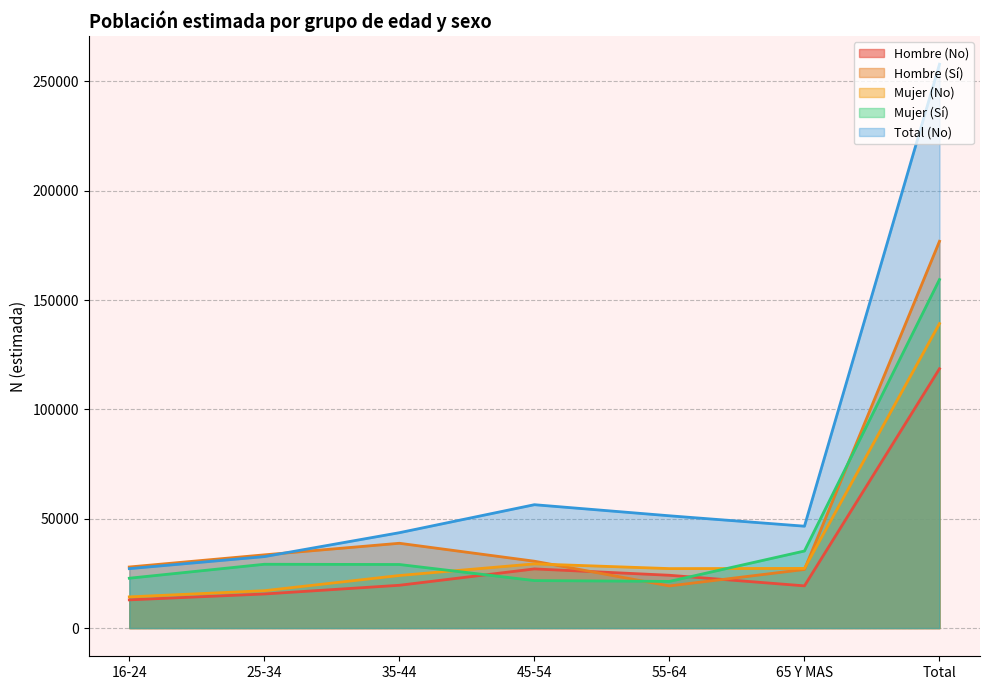

True or false: Total (No) has more than 1 points higher than both neighbors.

False